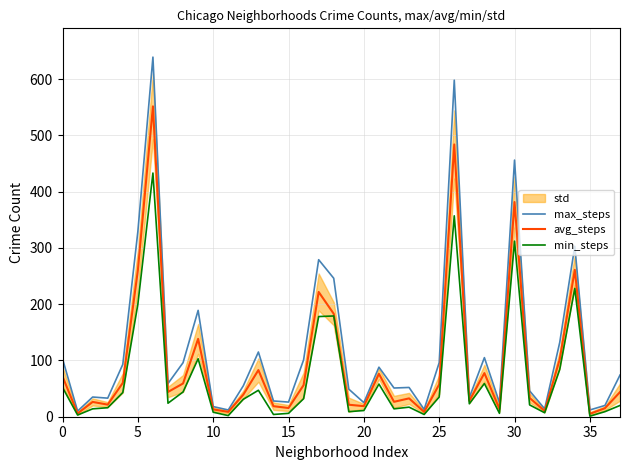

Which series has the largest total across all categories?

max_steps